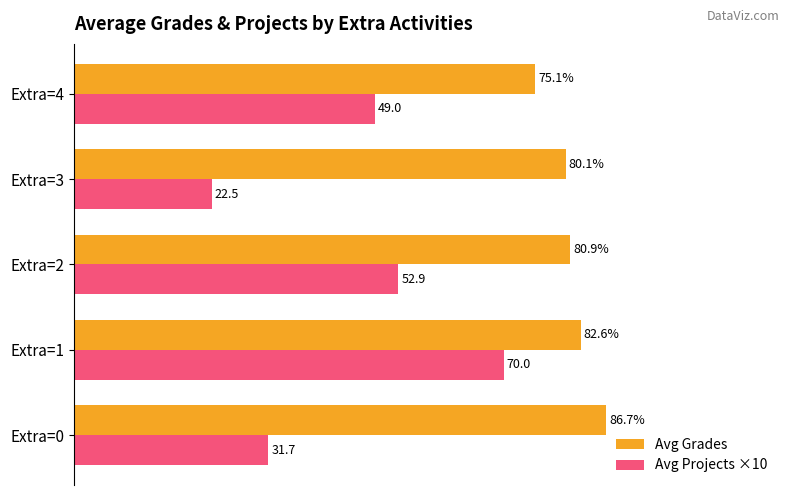

Which category has the lowest value in the Avg Projects ×10 series?

Extra=3